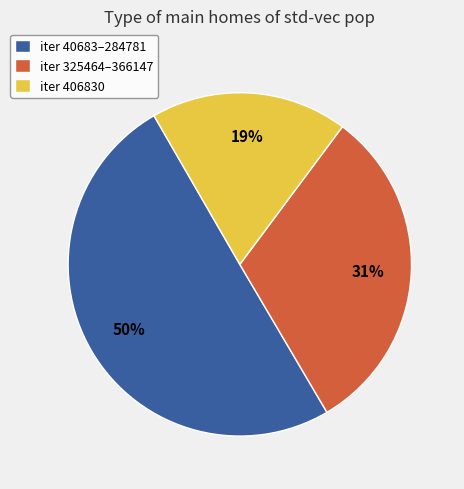

Does iter 406830 account for over 50% of the chart?

No